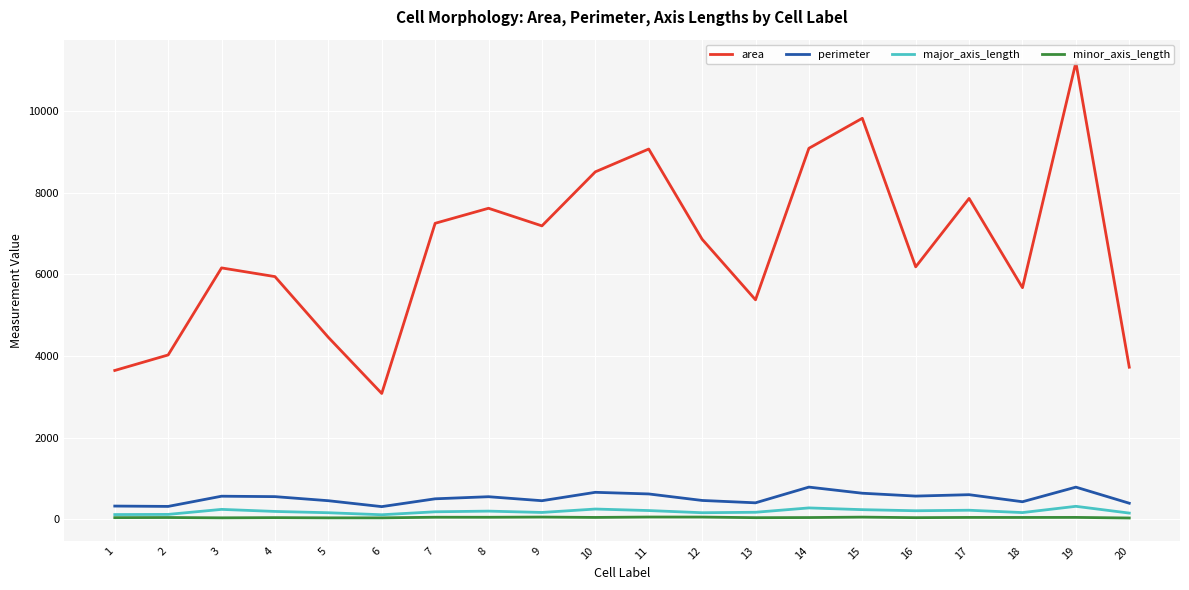

In minor_axis_length, how many points are lower than both neighbors (excluding endpoints)?

7